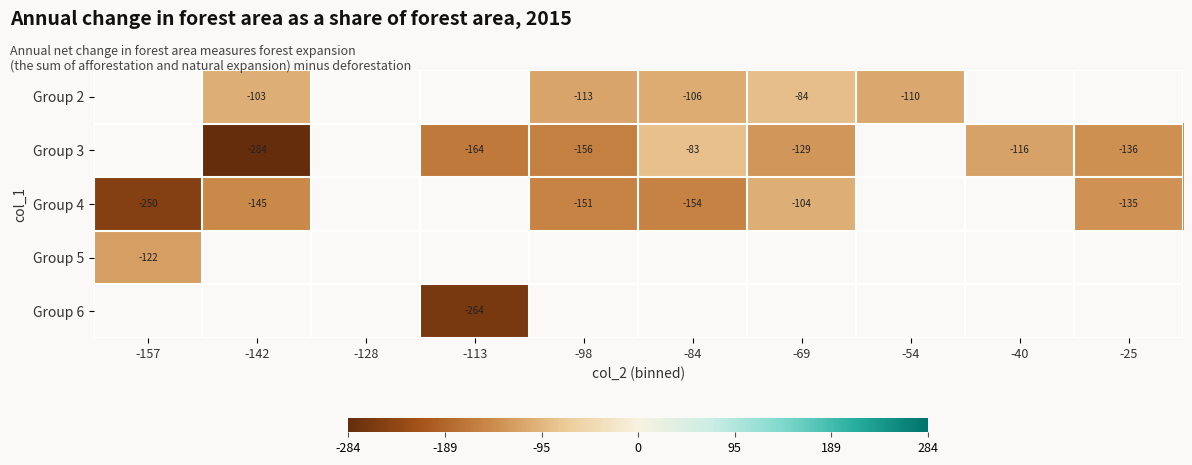

The Group 2 series shows -38.1 at -84. True or false?

False